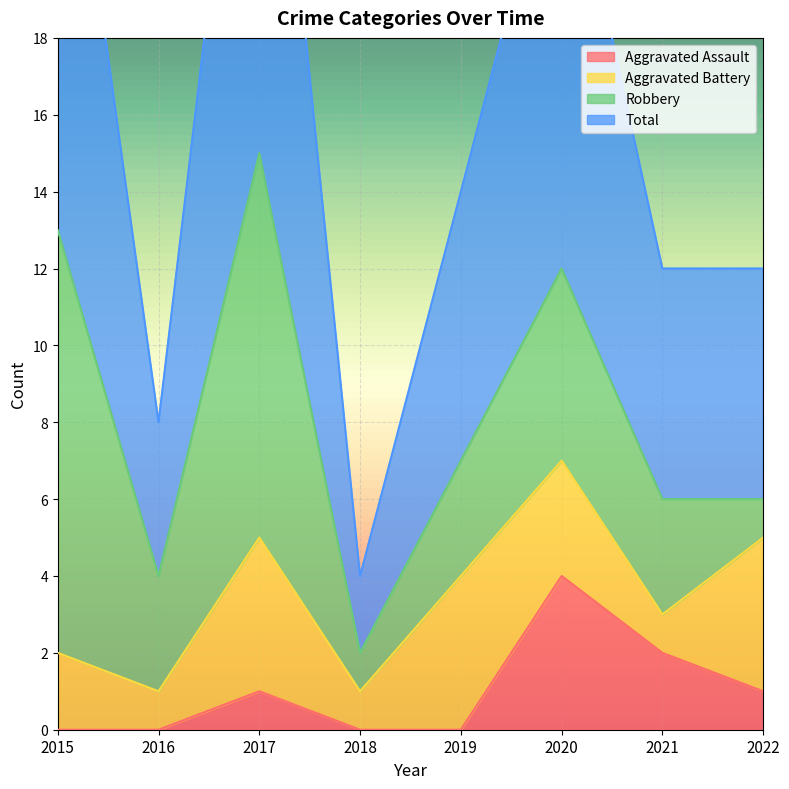

Rank the categories by Aggravated Assault value from lowest to highest.

2015, 2016, 2018, 2019, 2017, 2022, 2021, 2020